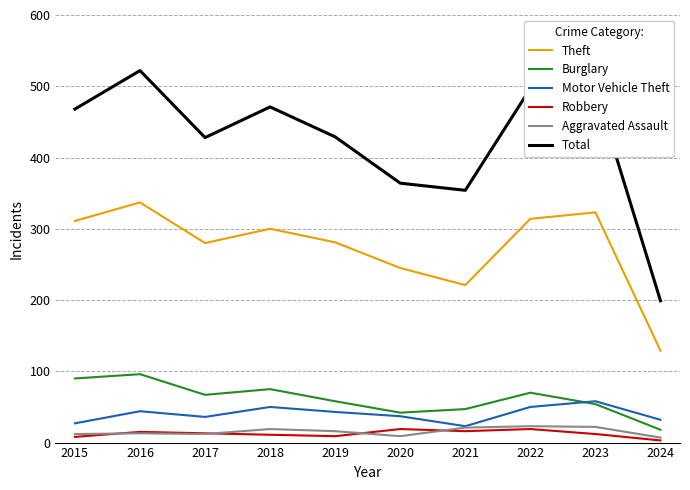

Which category has the highest value in the Motor Vehicle Theft series?

2023